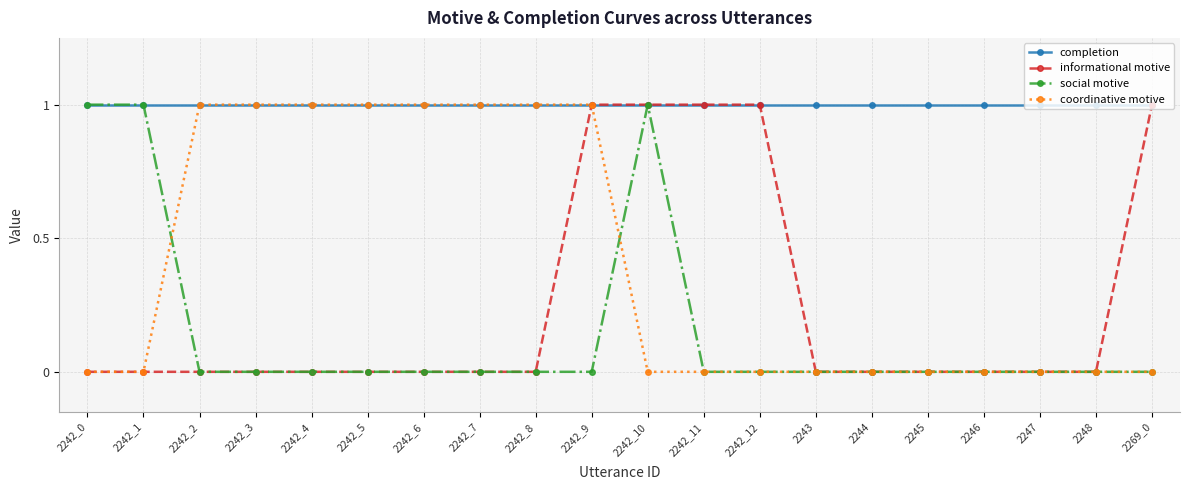

What is the difference between the second highest and second lowest values in the coordinative motive series?

1